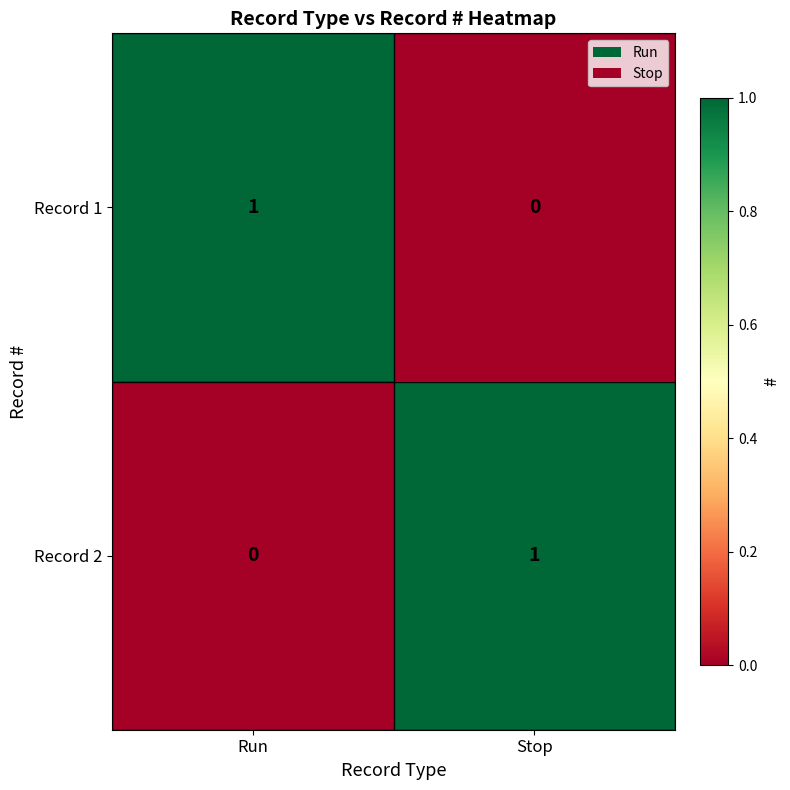

What is the spread (max minus min) of values at Run?

1